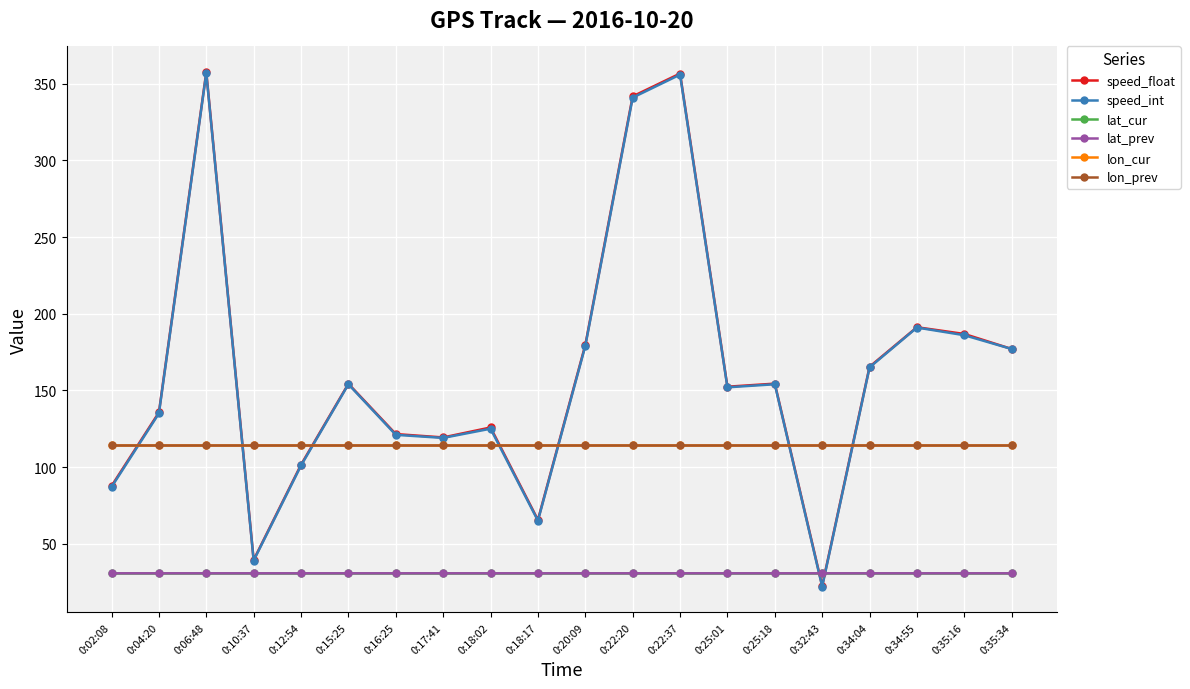

What is the approximate value of lat_prev at 0:18:02?

30.7